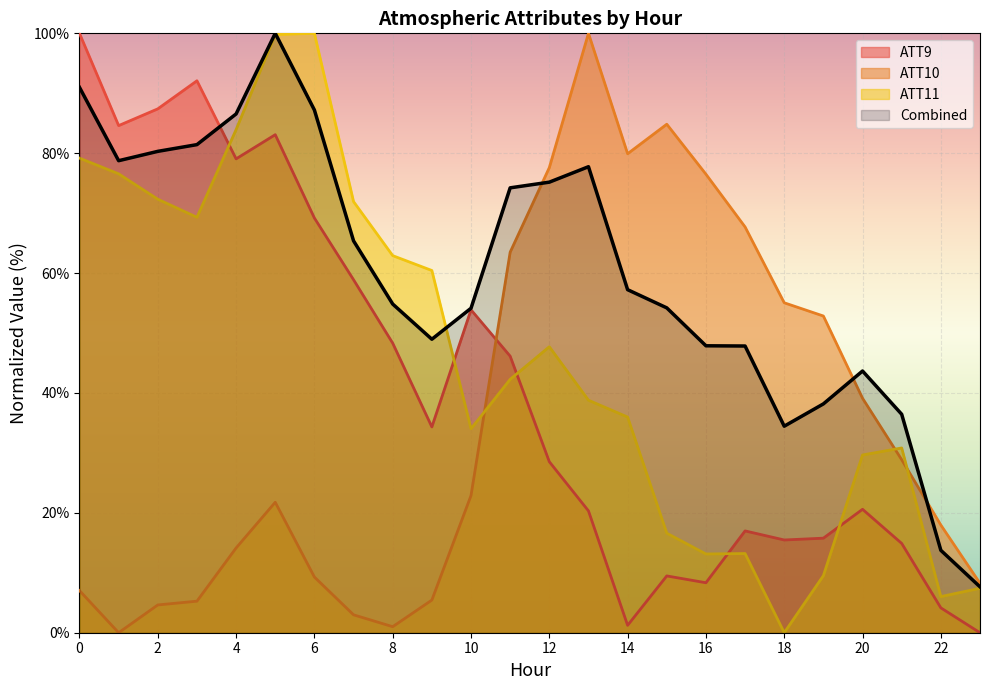

What is the difference between the maximum and minimum values in the ATT9 series?

100.0